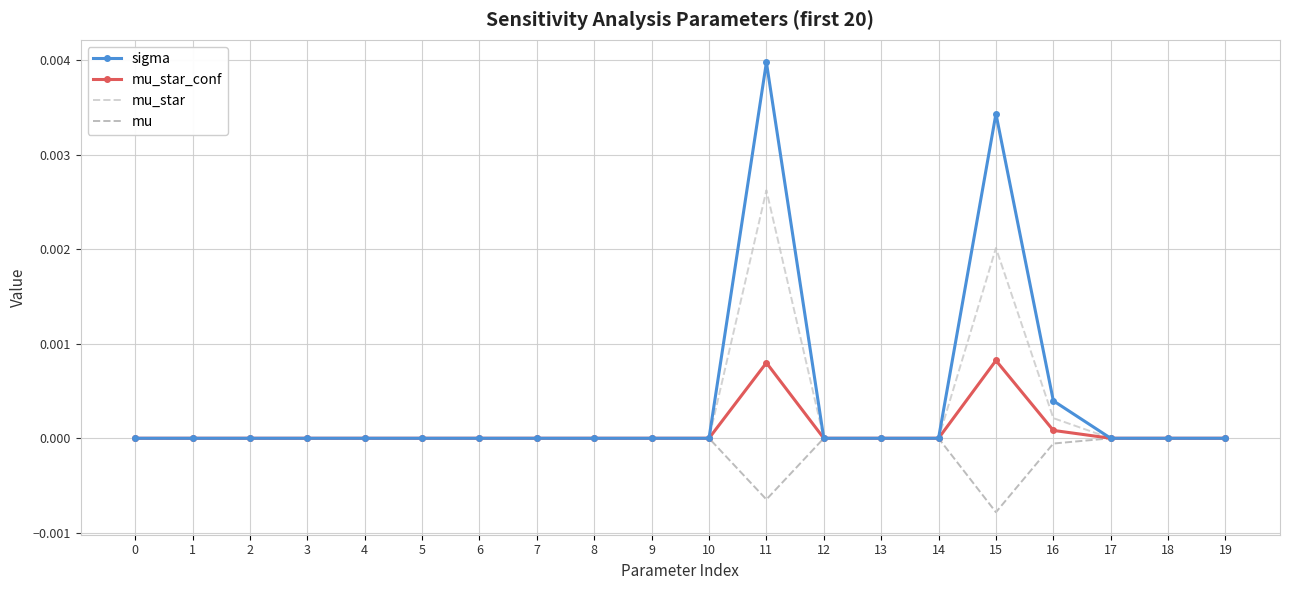

The value of sigma at 14 is 0.0. True or false?

True